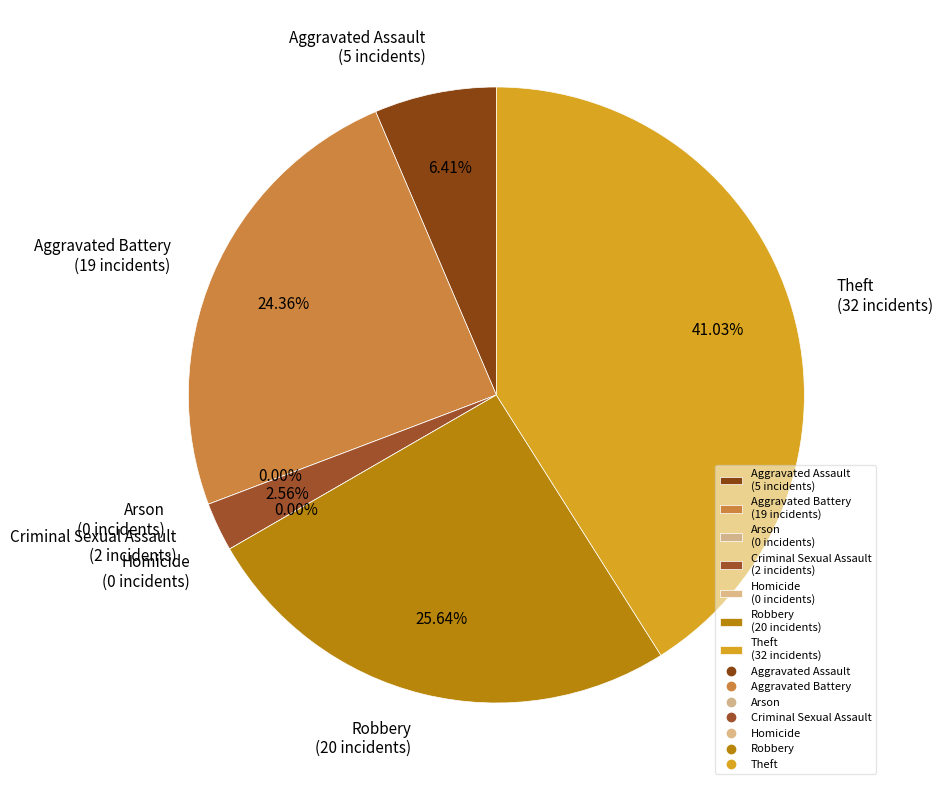

Is there a majority slice in this chart?

No